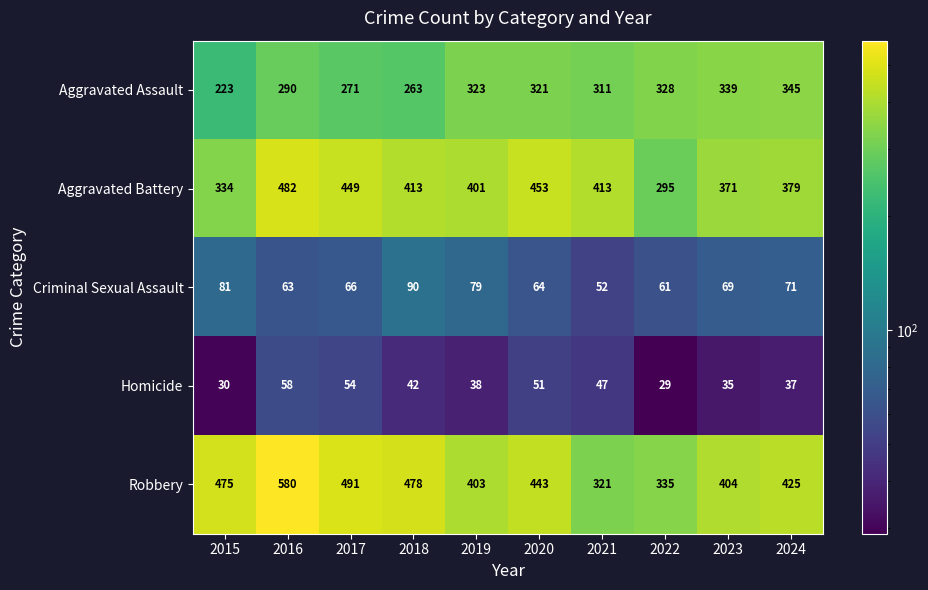

What is the minimum value for Aggravated Battery?

295